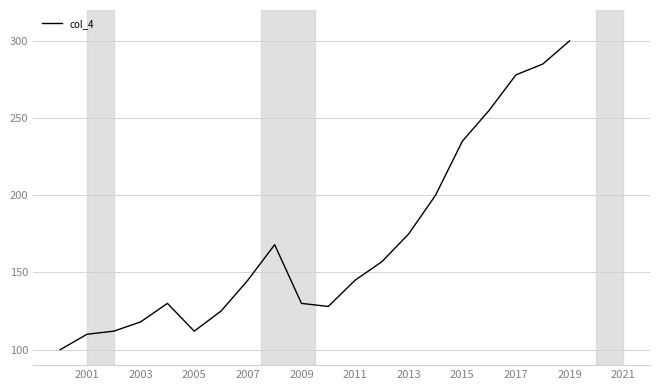

What is the difference between the maximum and minimum values?

200